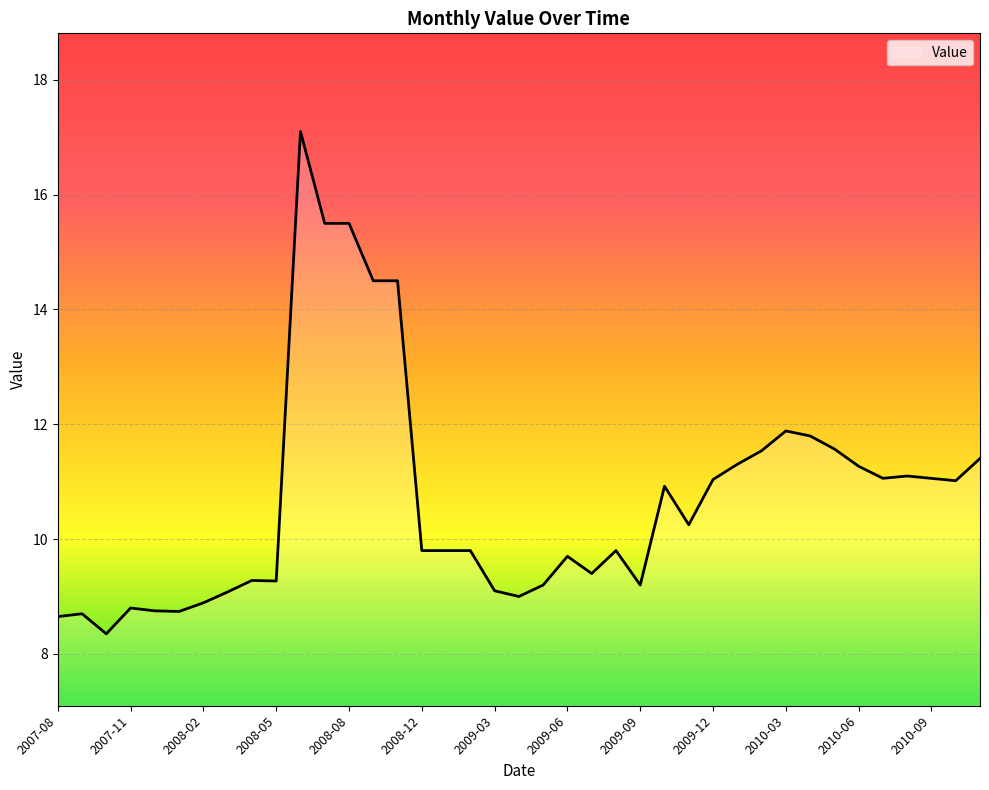

What is the greatest value displayed?

17.1